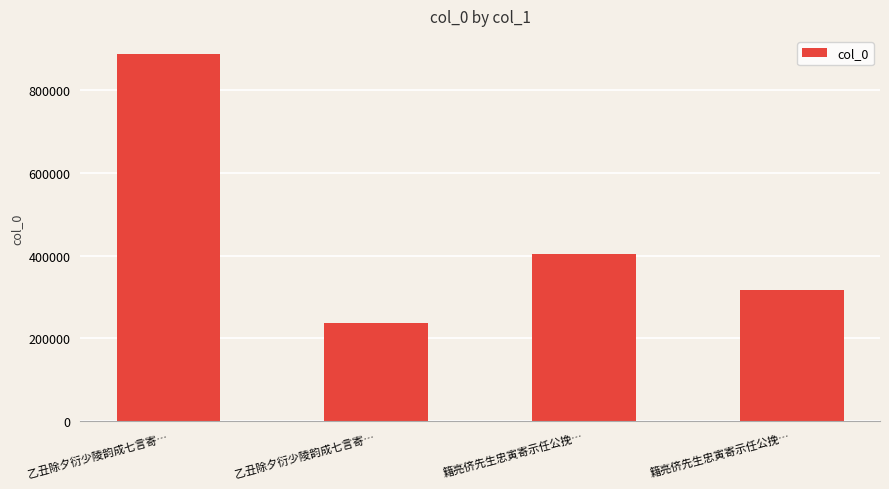

Is it true that the value at 籍亮侪先生忠寅寄示任公挽… is 524559?

False